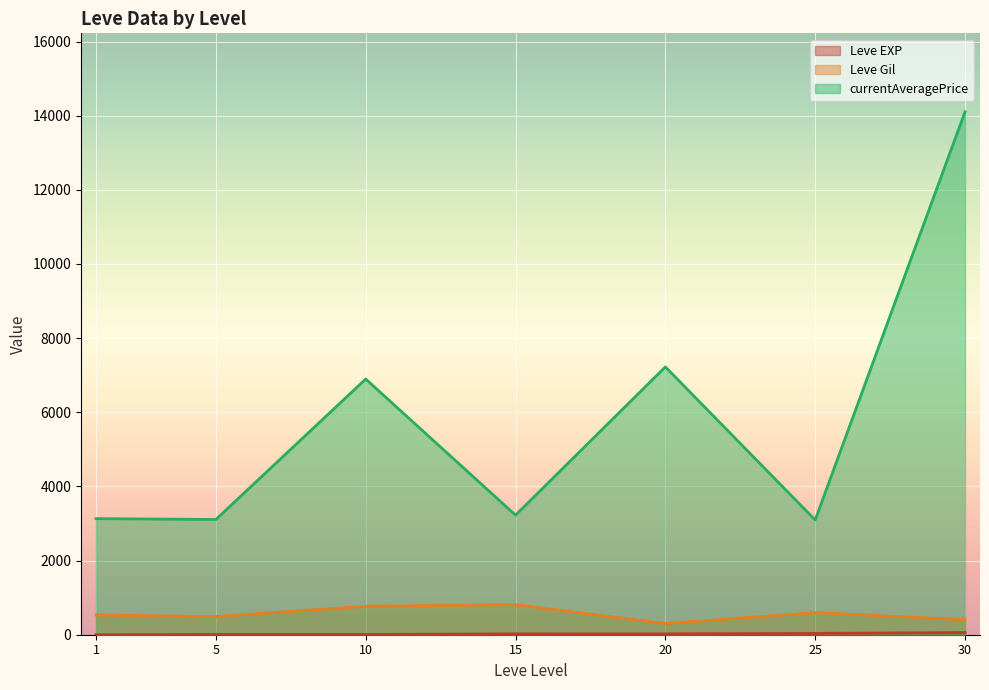

True or false: Leve EXP and currentAveragePrice intersect in this chart.

False